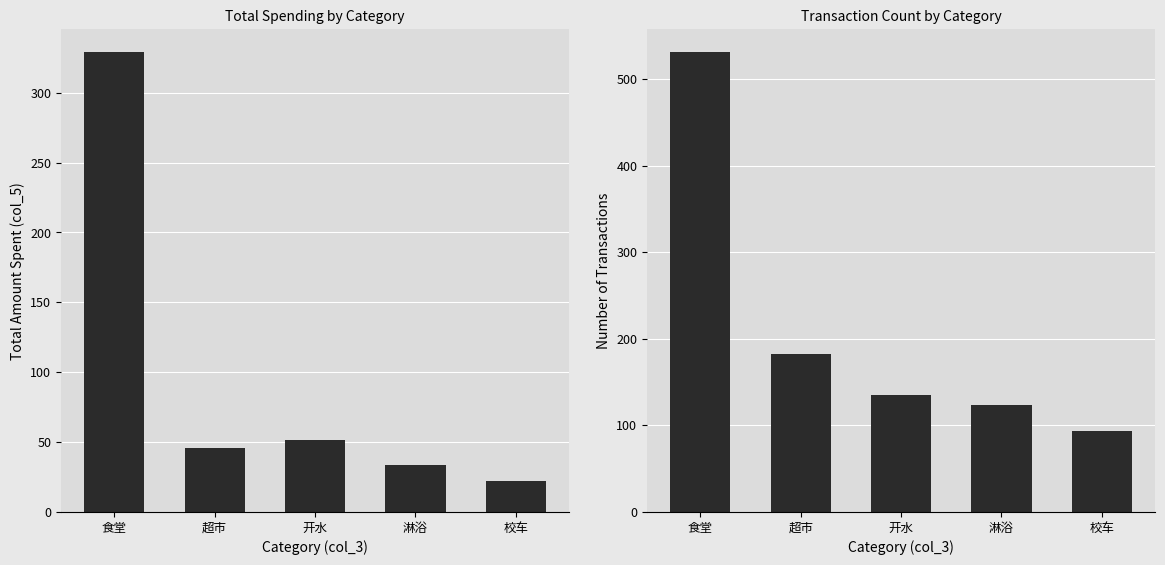

Reading left to right, transcribe all the data shown in this chart.

Total Spending: 328.9	45.6	51.5	33.4	22.2
Transaction Count: 531.0	182.0	135.0	123.0	94.0